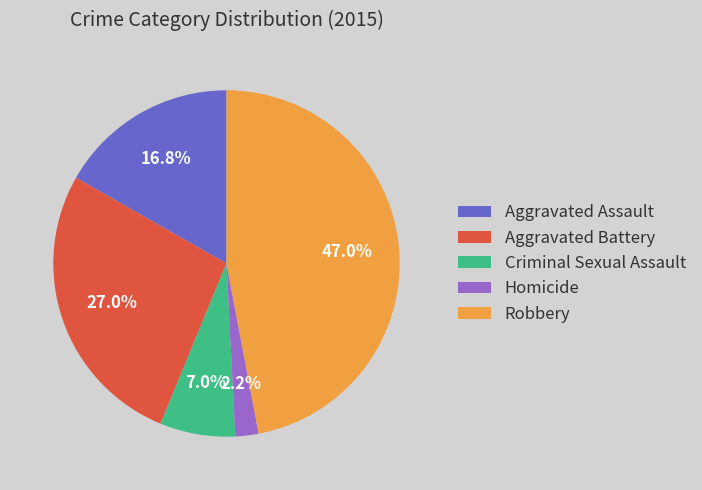

True or false: Aggravated Assault accounts for 17% of the total.

True